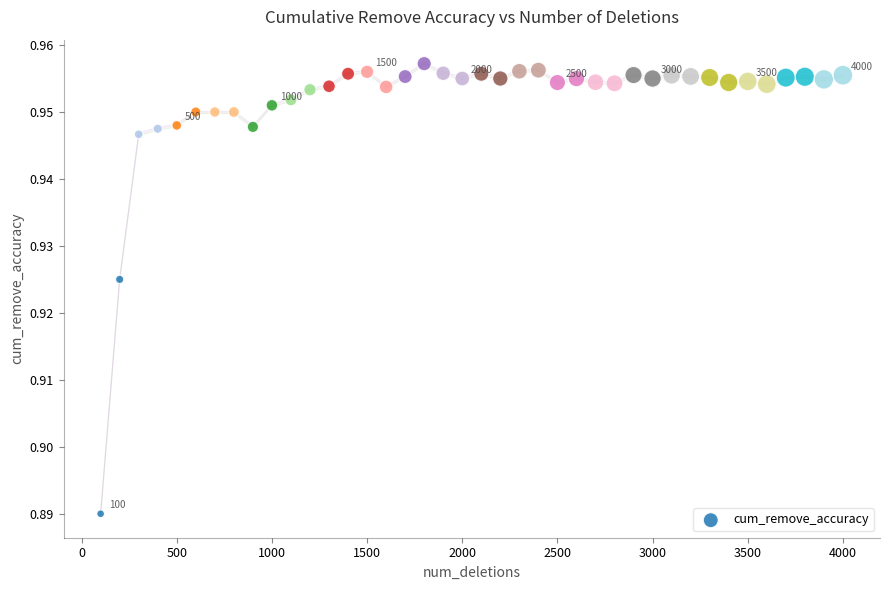

What is the range of X values (max minus min)?

3900.0